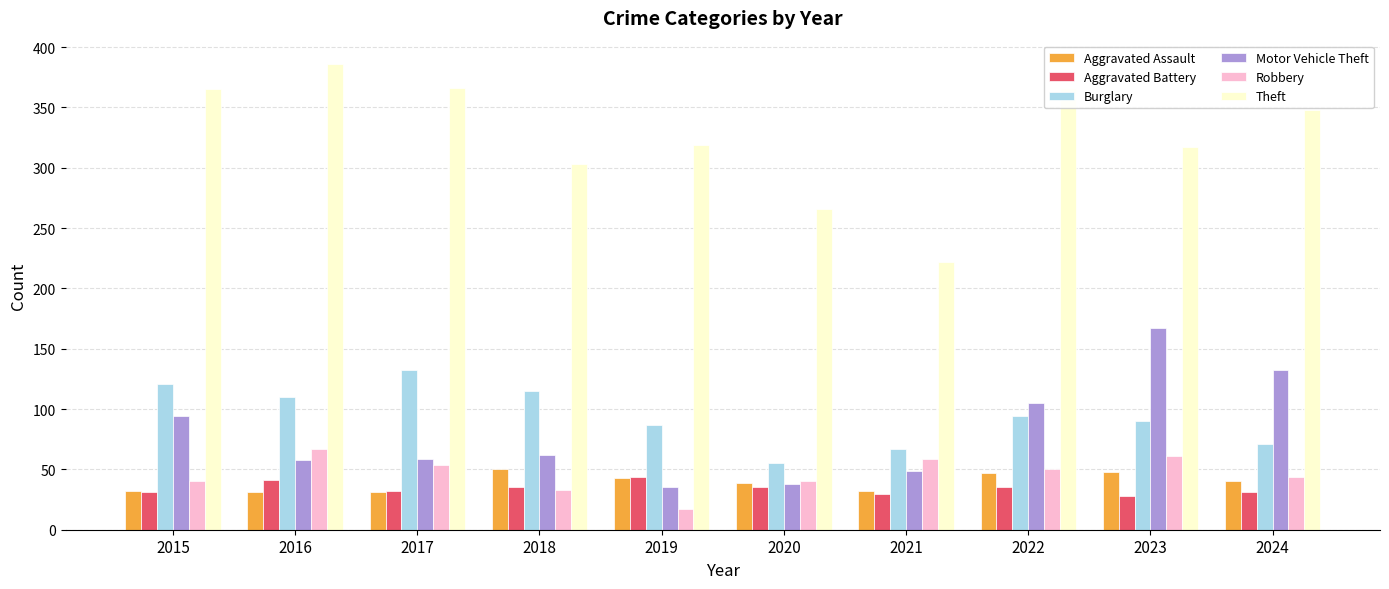

Does the chart contain any negative values?

No